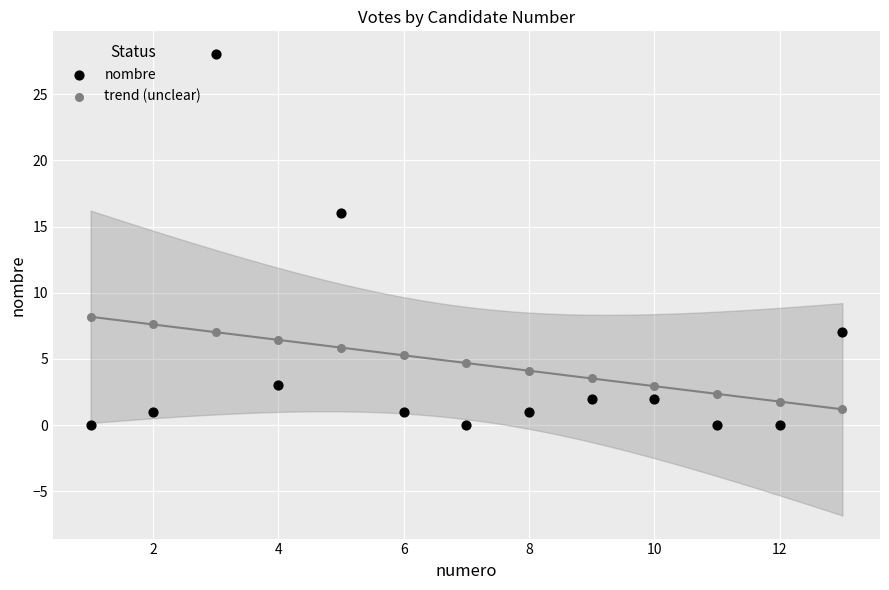

What is the X range (max minus min) for the scatter plot?

12.0